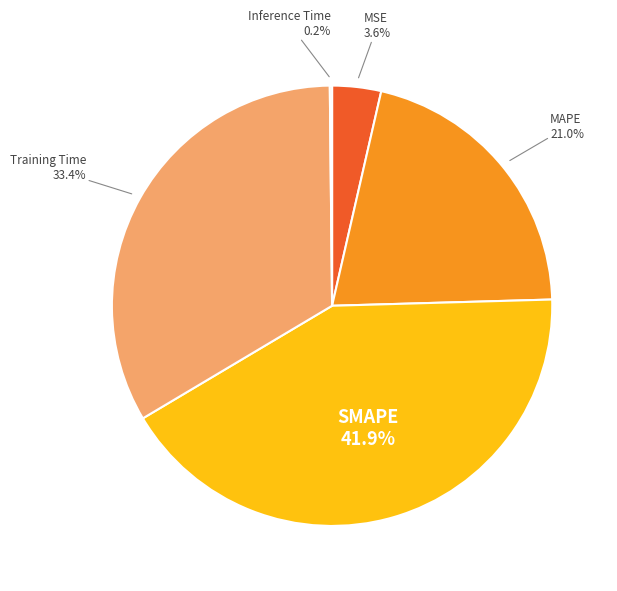

True or false: MSE accounts for 4% of the total.

True